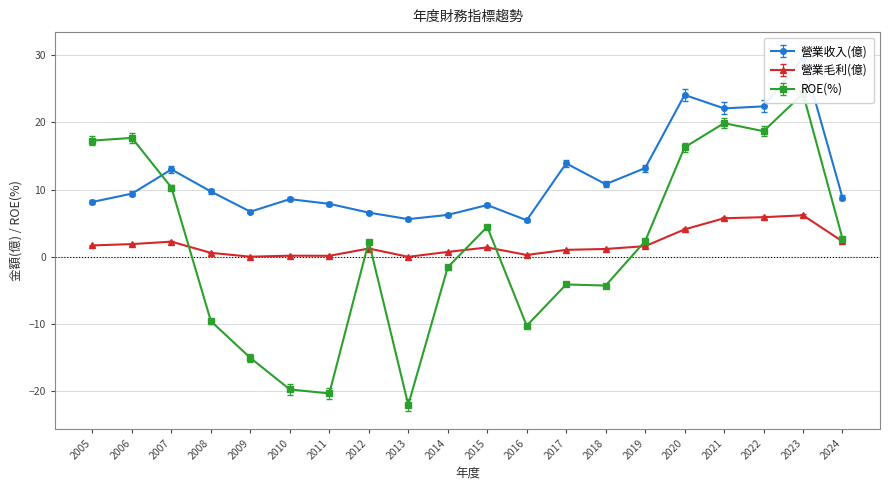

What is the difference between the highest and lowest values at 2007?

10.8